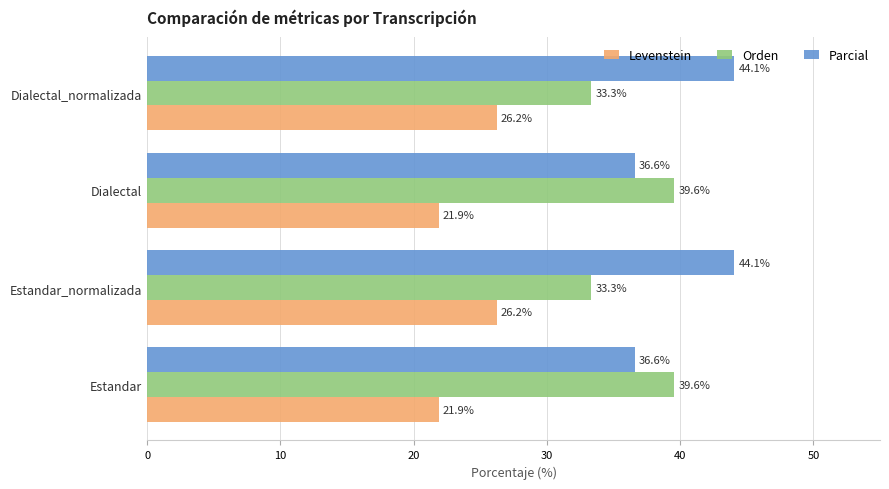

Rank the series by their average value, from highest to lowest.

Parcial, Orden, Levenstein